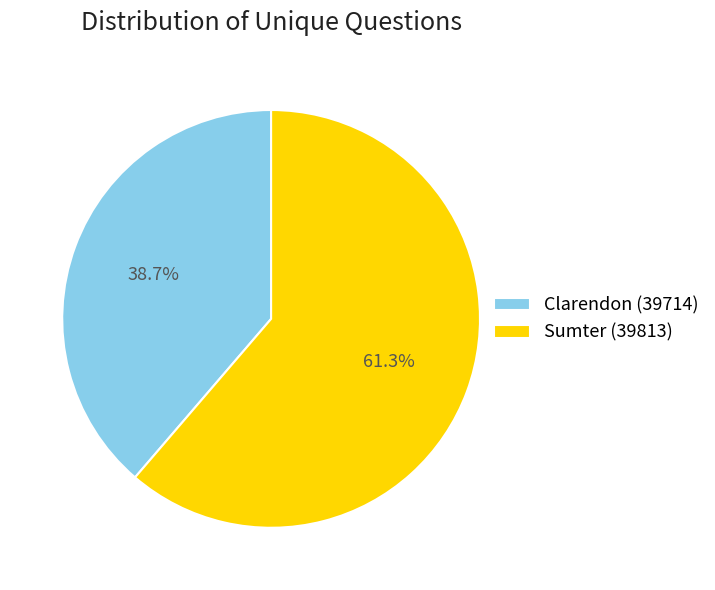

Between Sumter (39813) and Clarendon (39714), which is larger?

Sumter (39813)